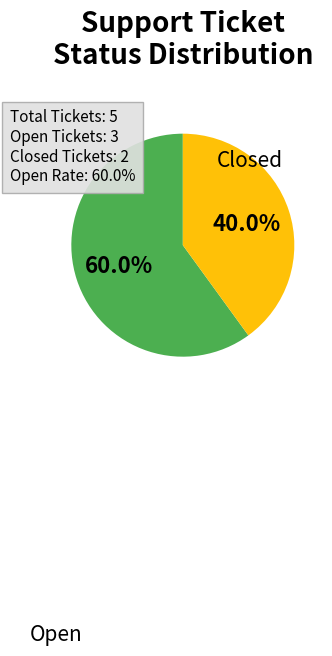

How many slices are in this pie chart?

2